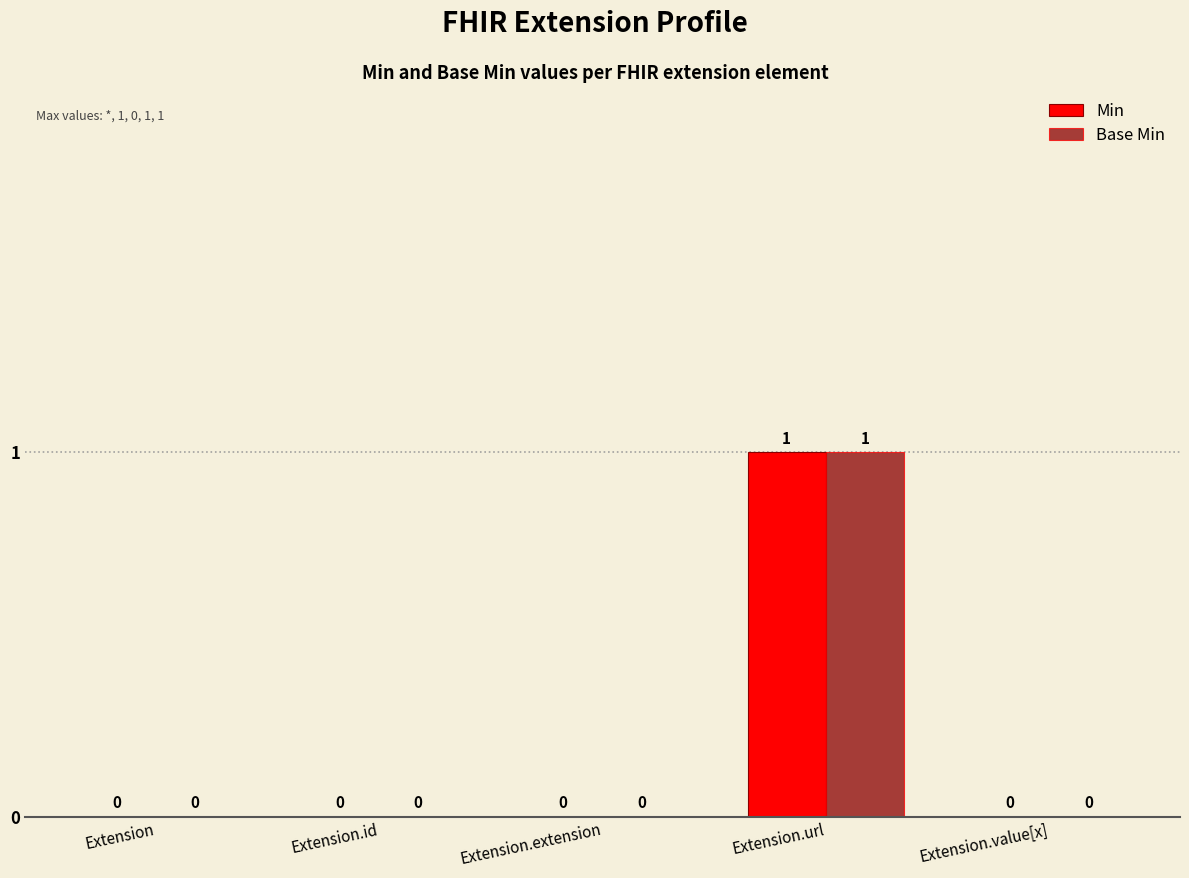

At which category does the chart reach its peak across all series?

Extension.url